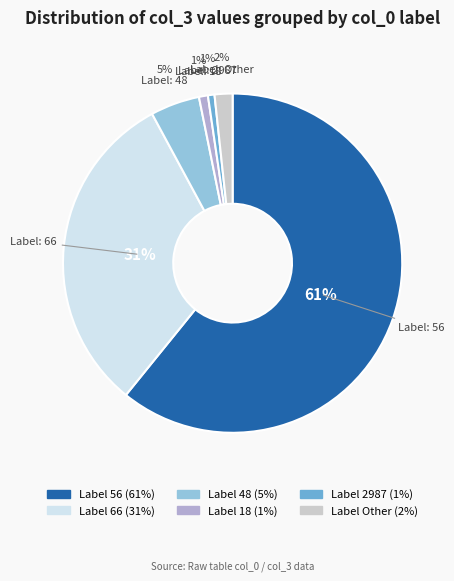

How many slices are in this pie chart?

6